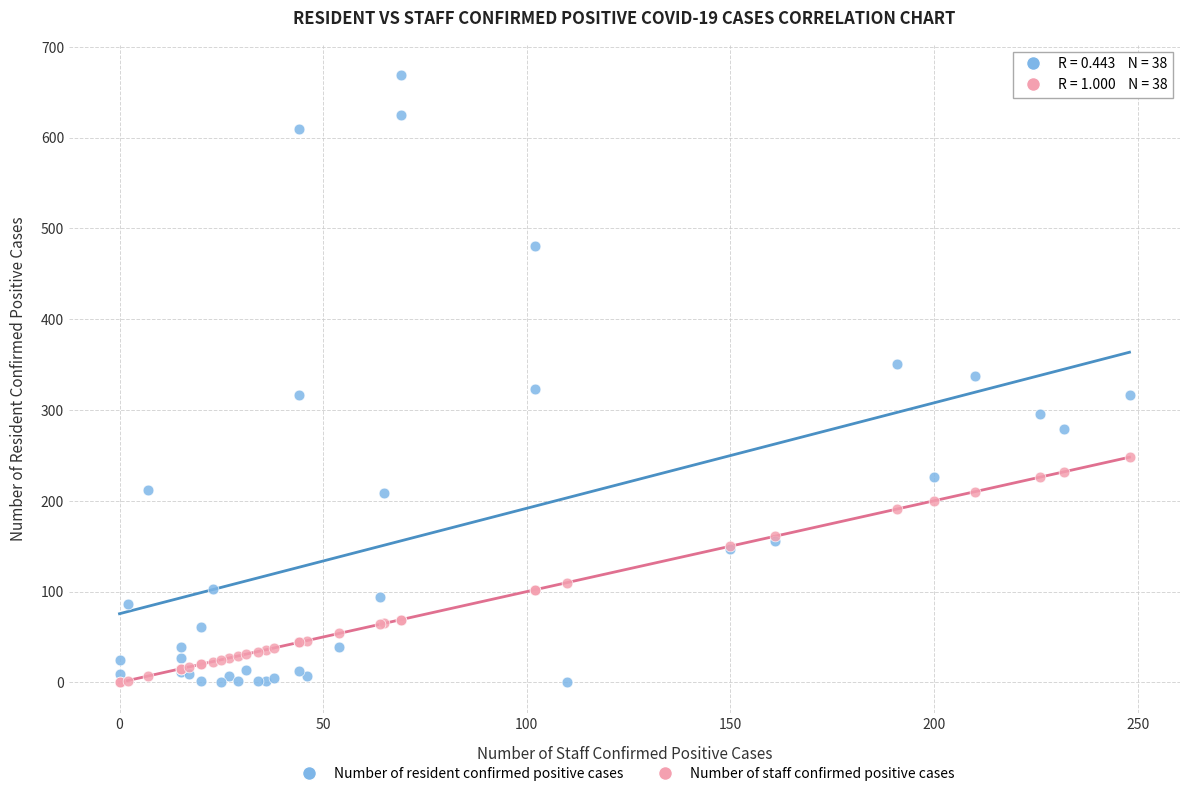

Which series contains the highest Y value?

Number of resident confirmed positive cases